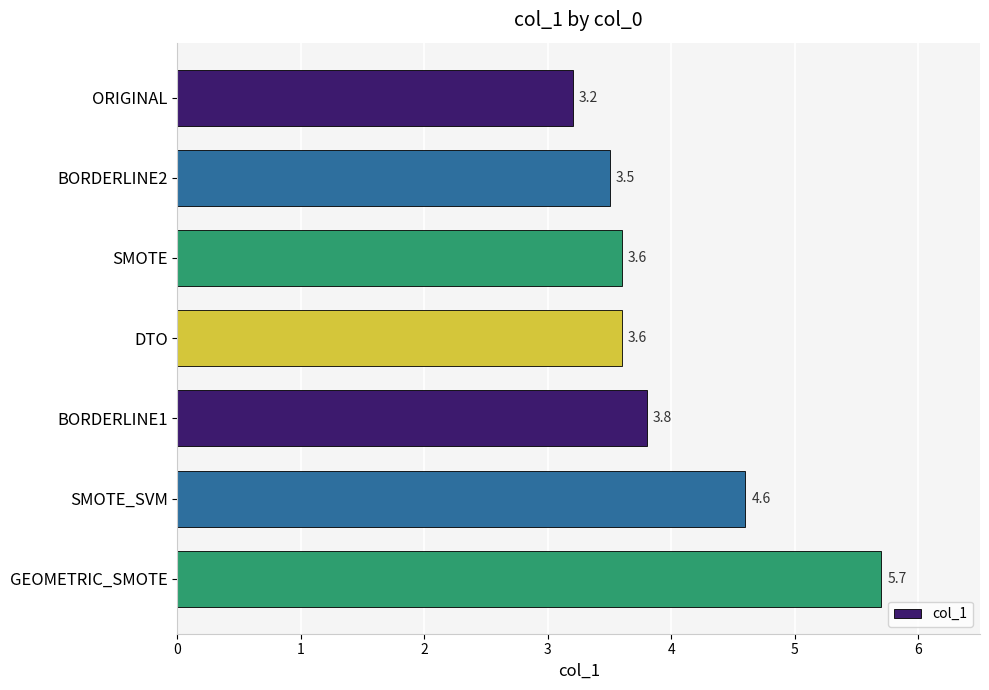

Approximately how many times larger is the value at ORIGINAL compared to SMOTE_SVM?

0.7